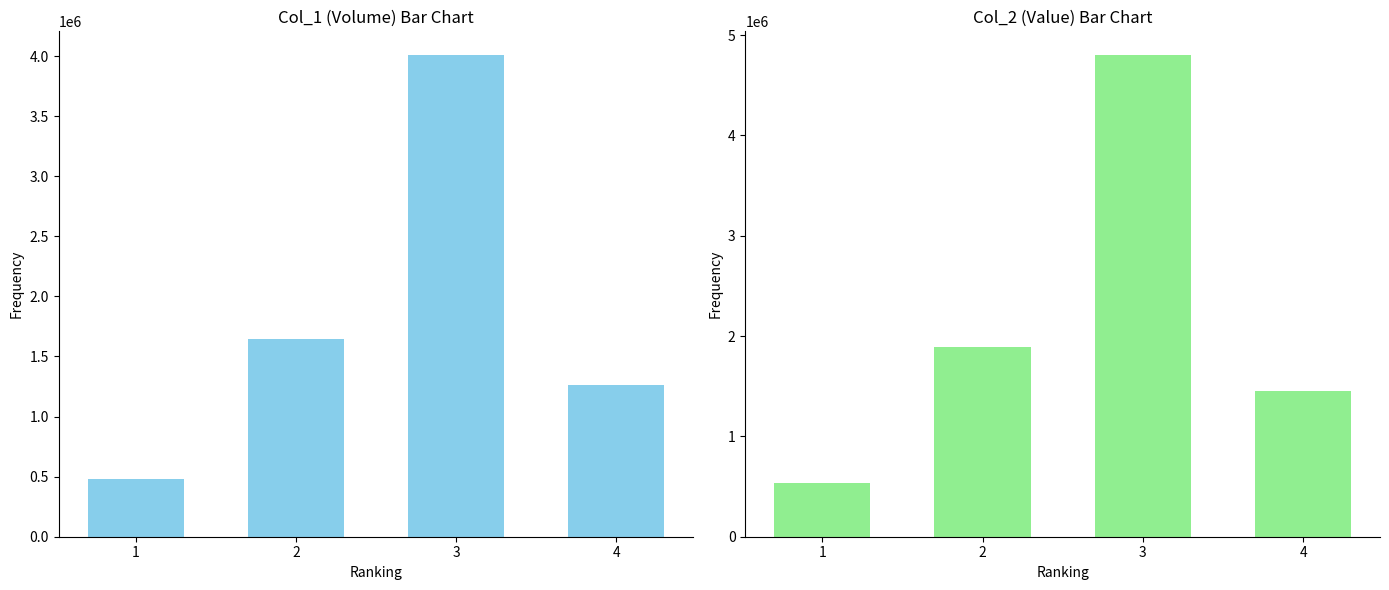

What is the difference between the highest and lowest values at 4?

186630